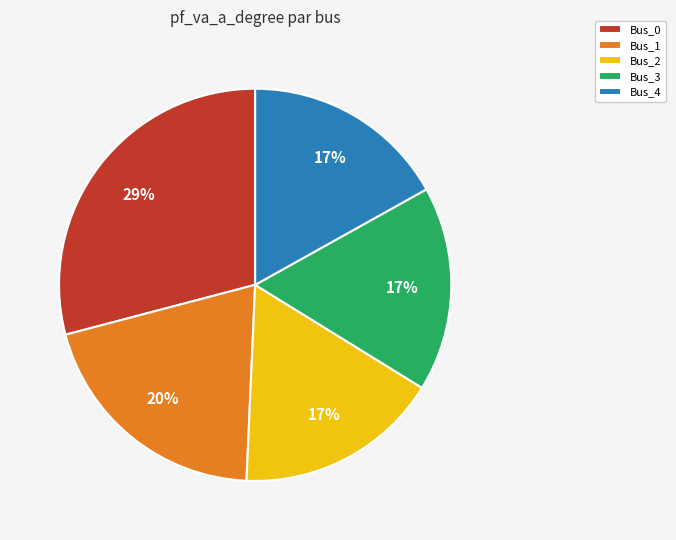

Which category has the biggest portion of the pie?

Bus_0